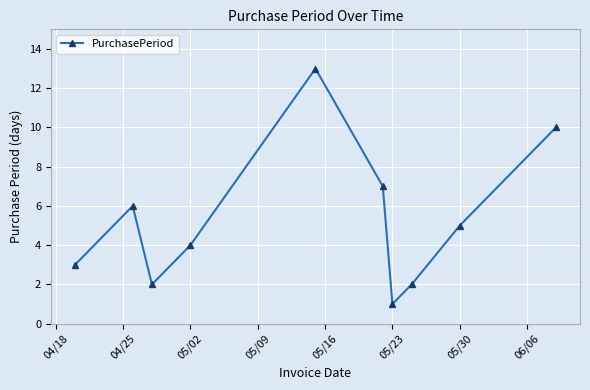

True or false: there are more than 2 points higher than both neighbors.

False